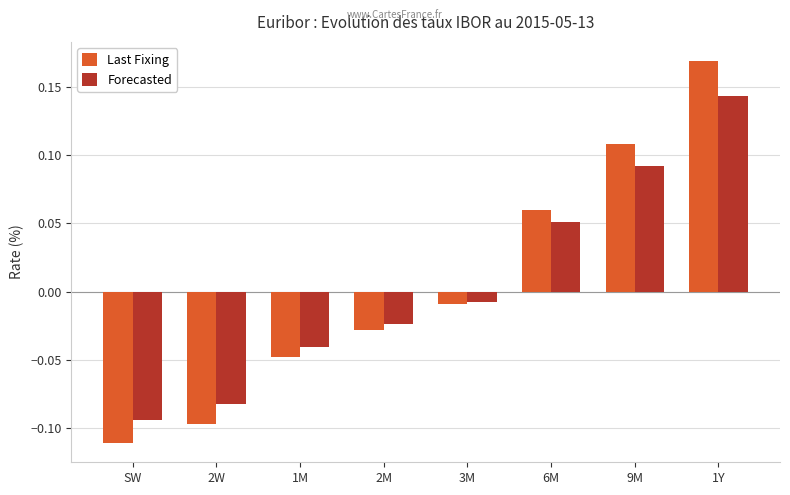

At how many categories does at least one series exceed 0?

3